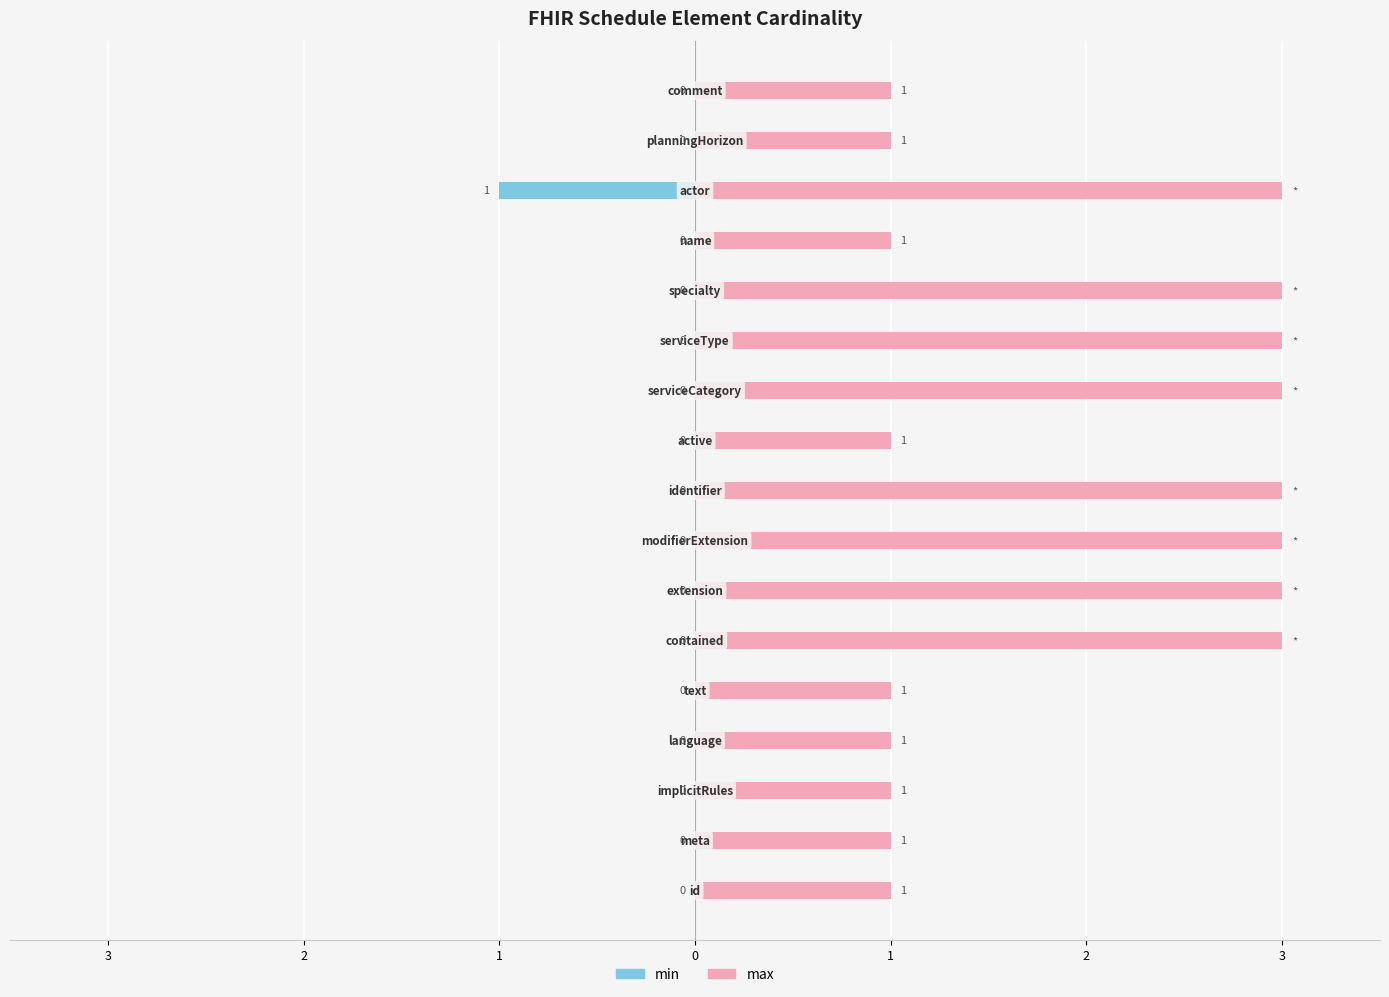

What is the total value across all series at 9?

1